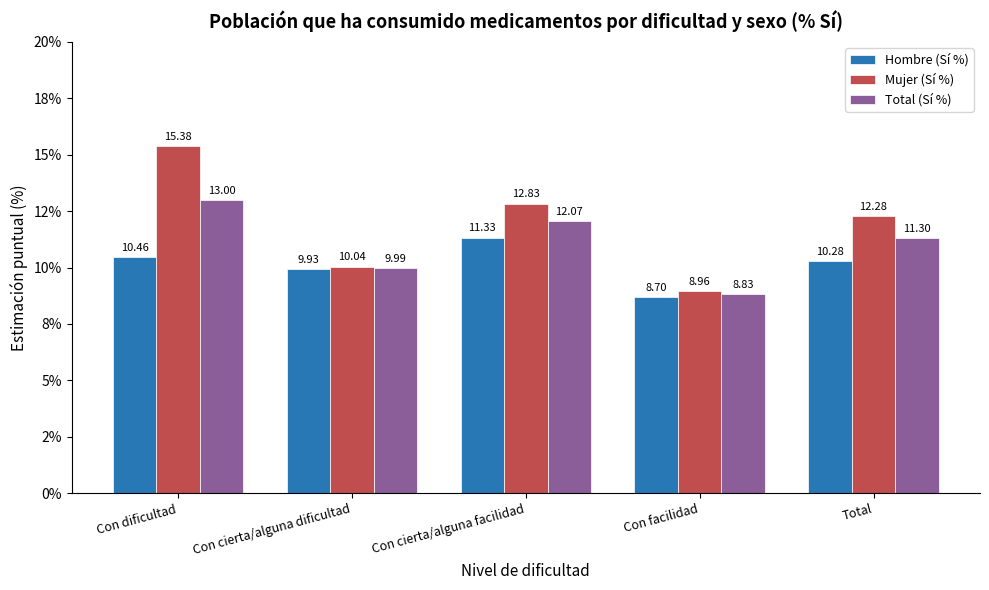

Does the chart contain stacked bars?

No